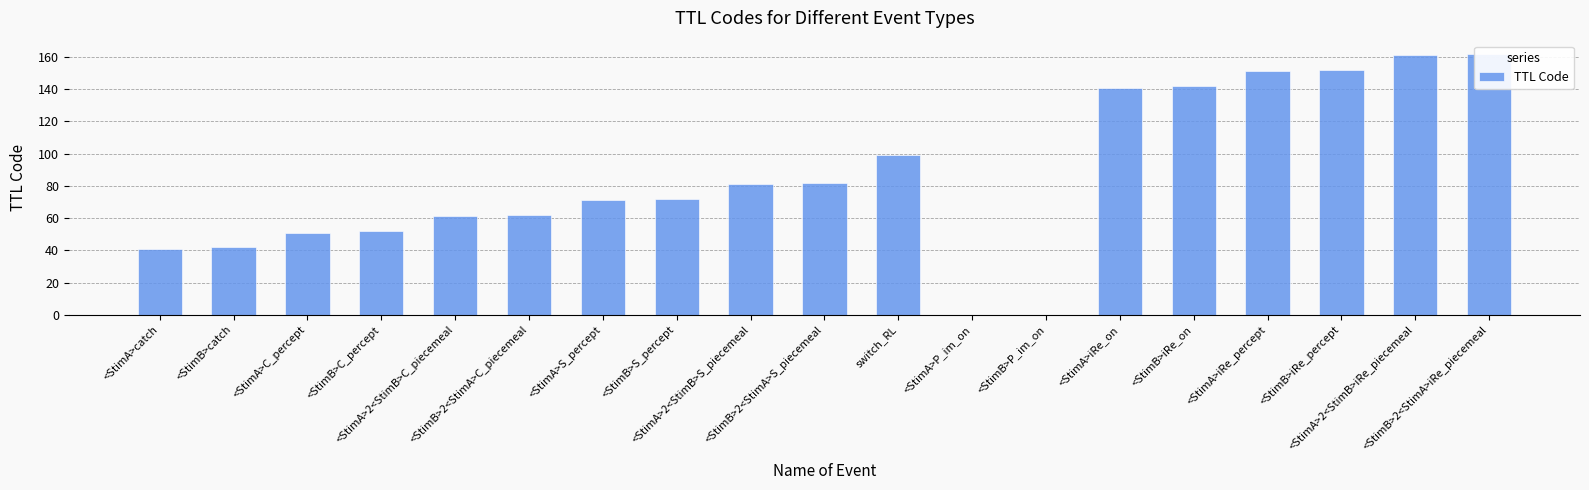

Rank the categories by value from highest to lowest.

<StimB>2<StimA>iRe_piecemeal, <StimA>2<StimB>iRe_piecemeal, <StimB>iRe_percept, <StimA>iRe_percept, <StimB>iRe_on, <StimA>iRe_on, switch_RL, <StimB>2<StimA>S_piecemeal, <StimA>2<StimB>S_piecemeal, <StimB>S_percept, <StimA>S_percept, <StimB>2<StimA>C_piecemeal, <StimA>2<StimB>C_piecemeal, <StimB>C_percept, <StimA>C_percept, <StimB>catch, <StimA>catch, <StimA>P_im_on, <StimB>P_im_on